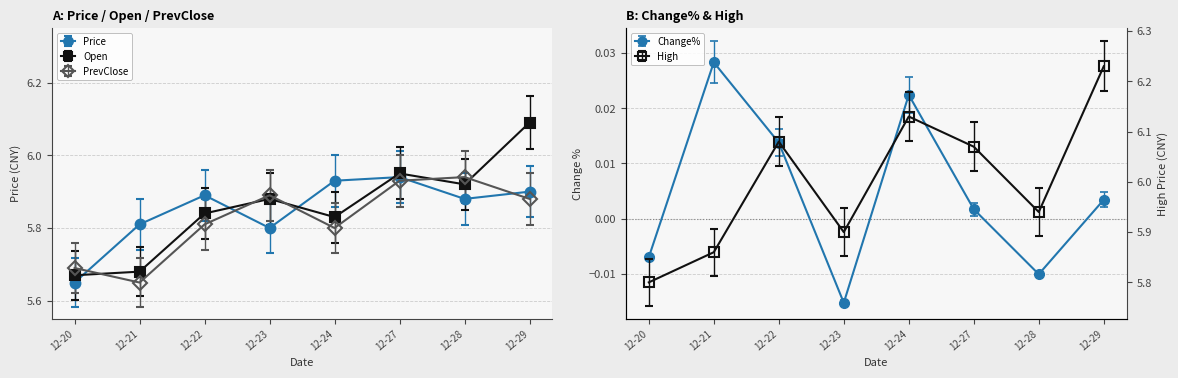

Is this an area chart (filled region under the line)?

No